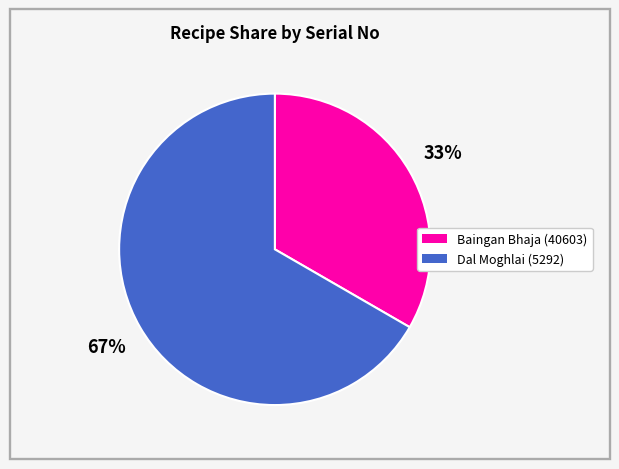

What is the smallest slice in the pie chart?

Baingan Bhaja (40603)